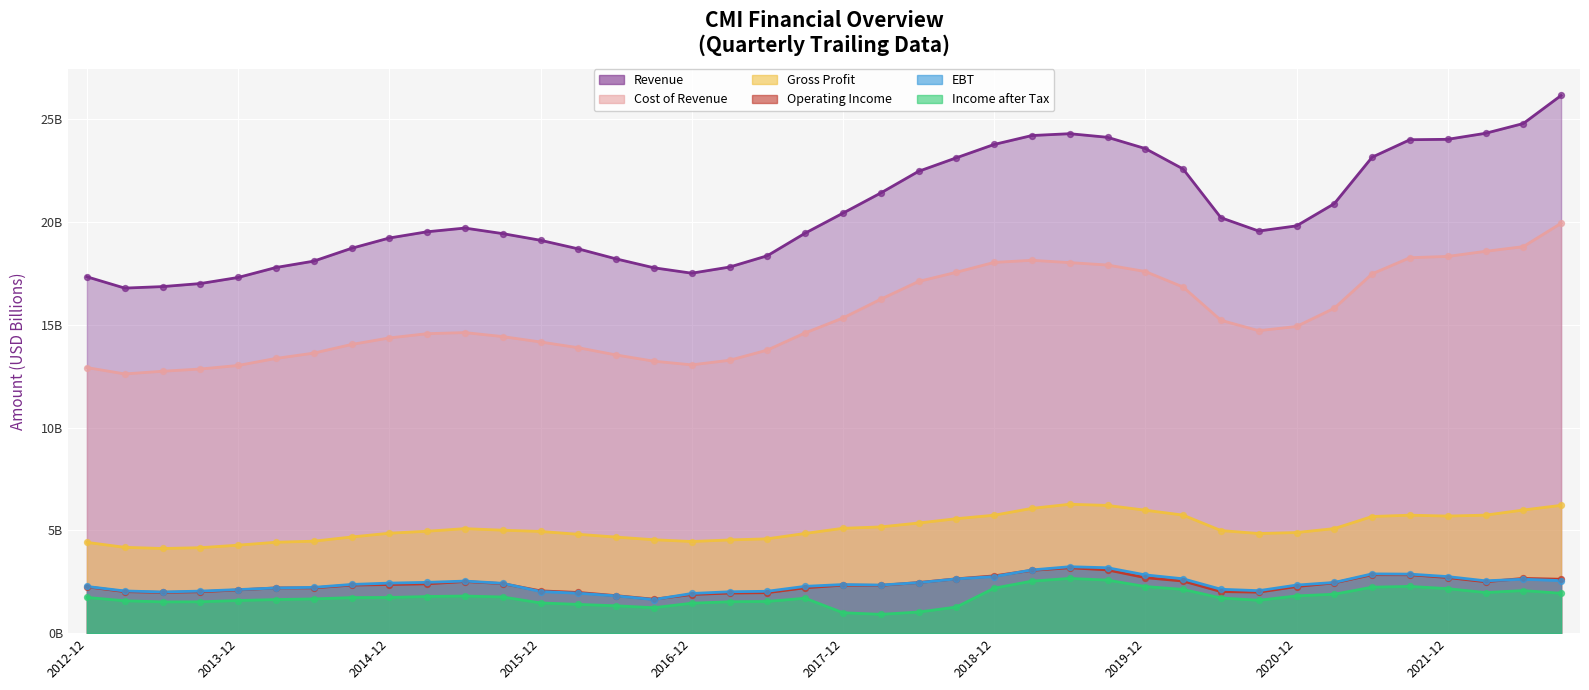

Which series has the widest spread of Y values?

Revenue